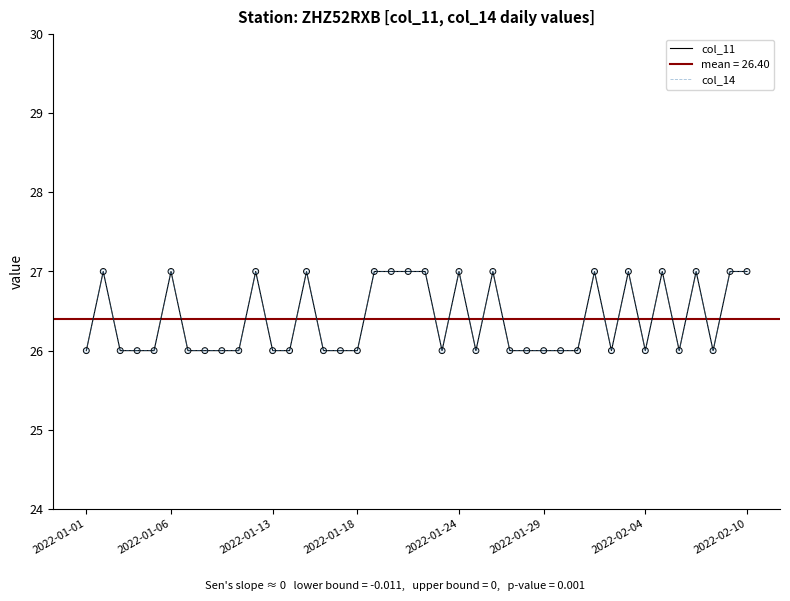

What are all the series names shown in the legend?

col_11, col_14